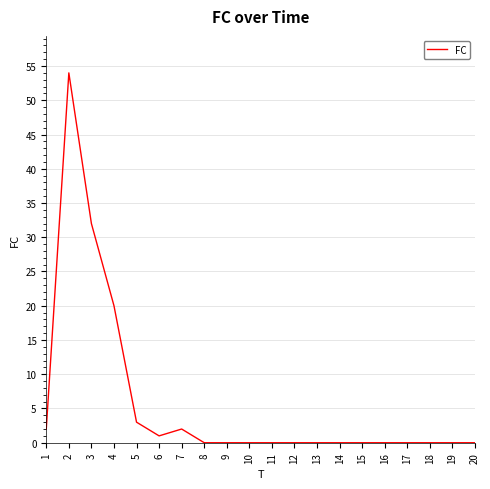

Does the chart have visible grid lines?

Yes